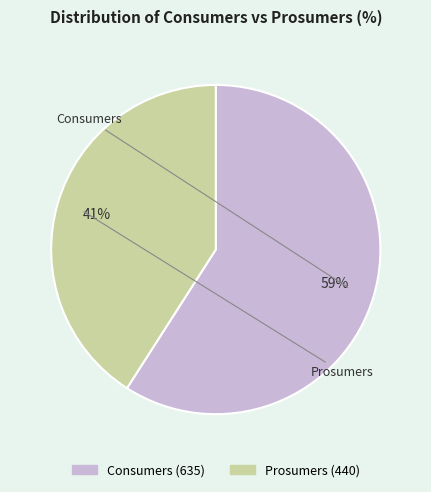

Which slice is the largest?

Consumers